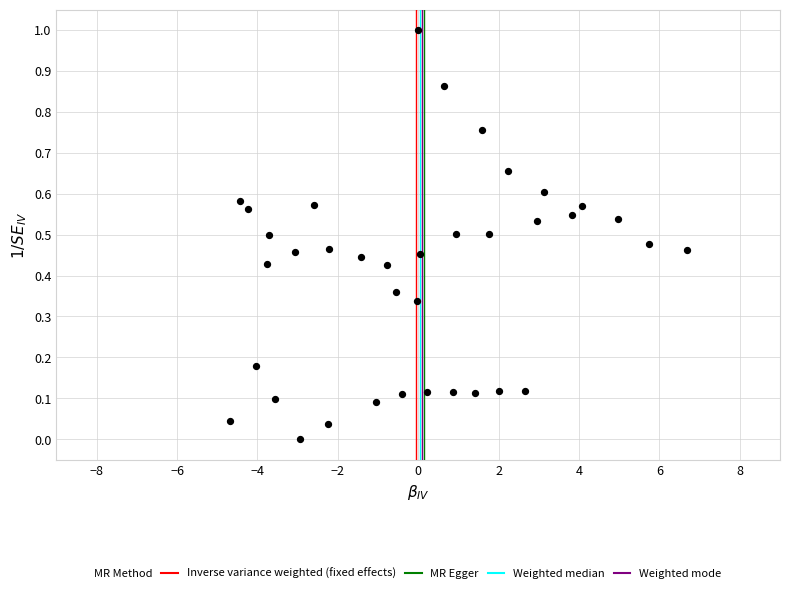

What is the range of X values (max minus min)?

11.4